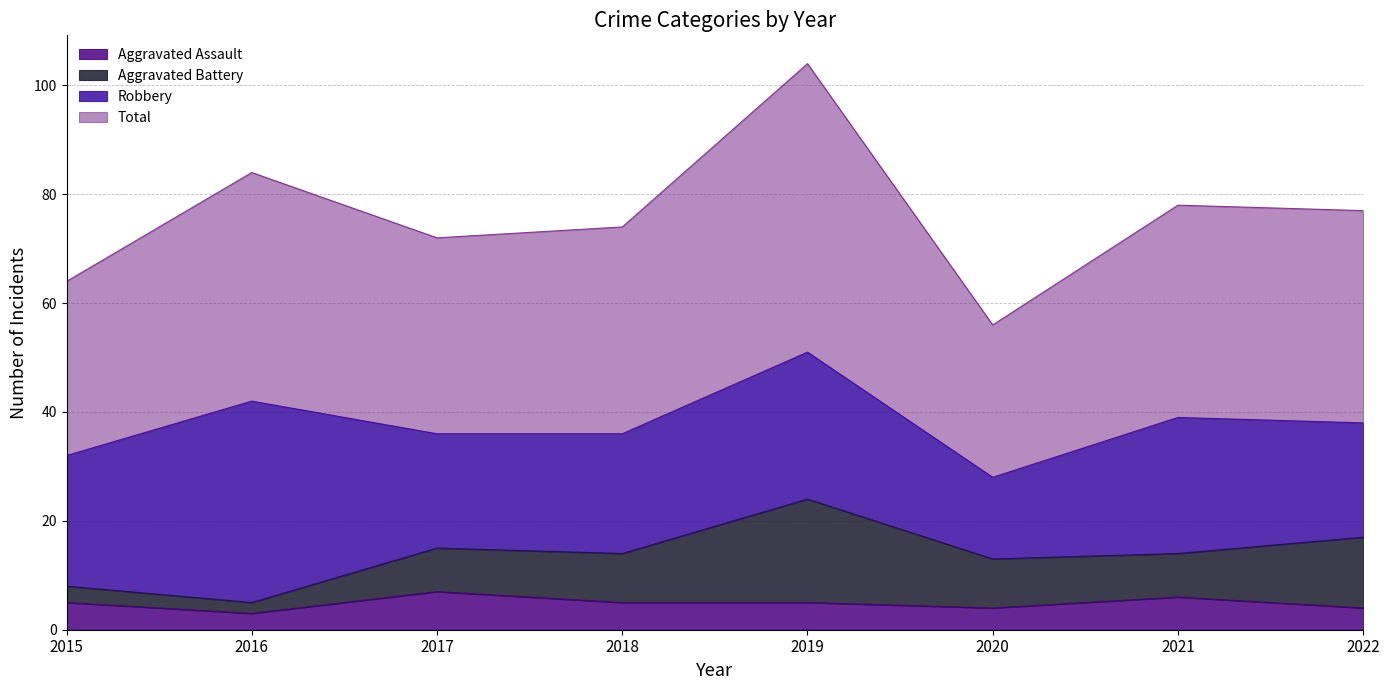

How many Aggravated Assault values are between 4 and 6?

6